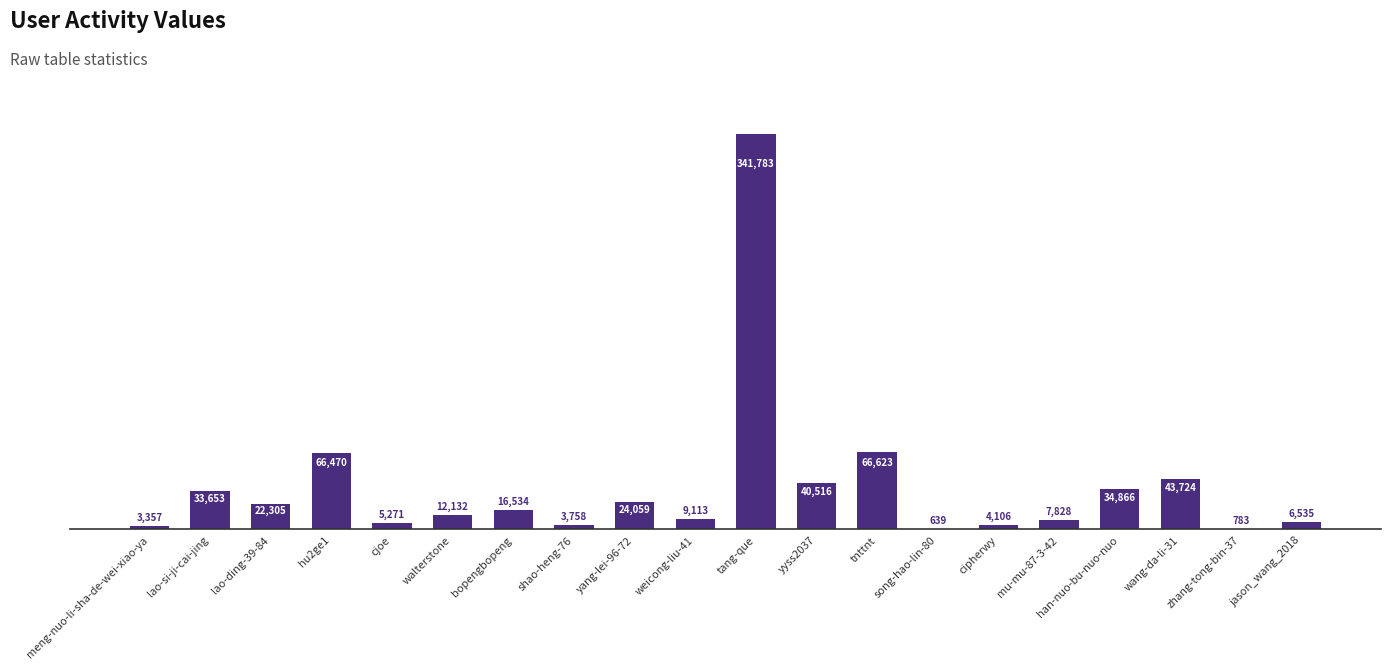

Where does the data first go above 16534?

lao-si-ji-cai-jing